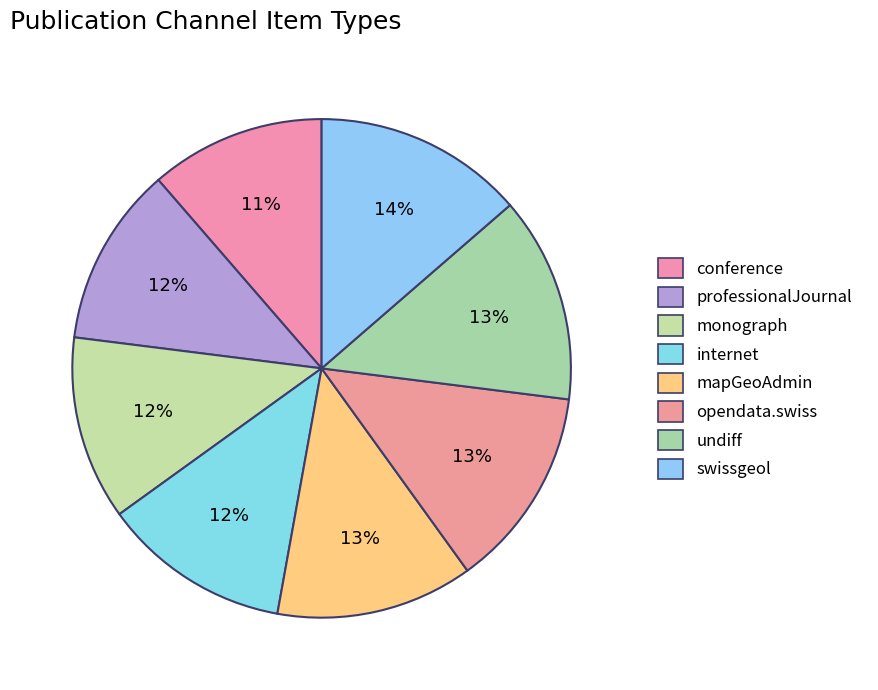

Count the number of slices in the pie.

8